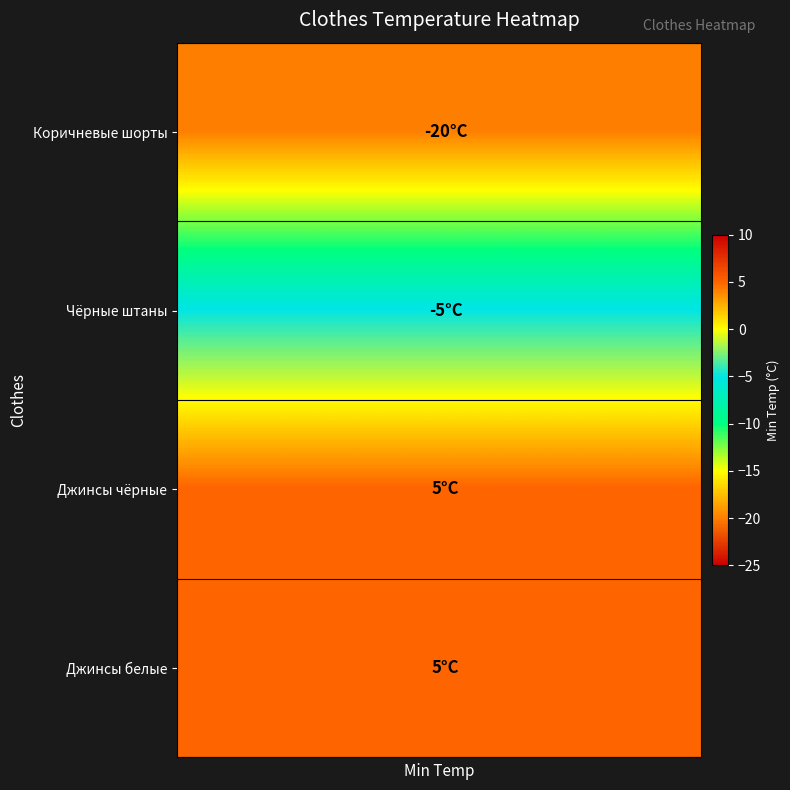

Which series has the largest range (max minus min)?

Коричневые шорты